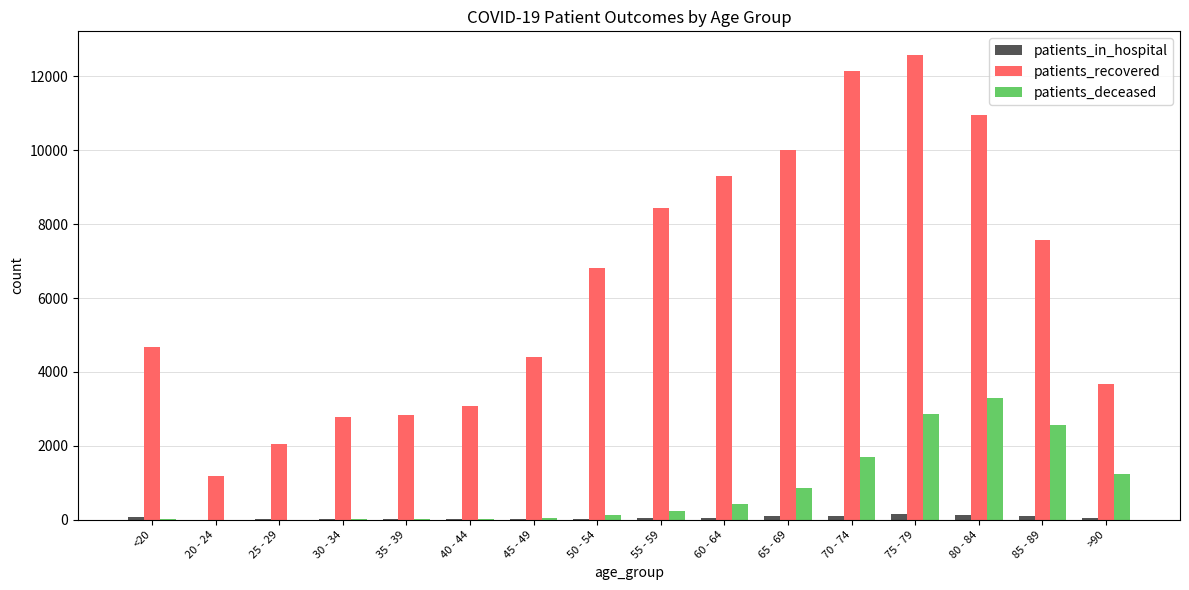

Count the number of data series in this chart.

3